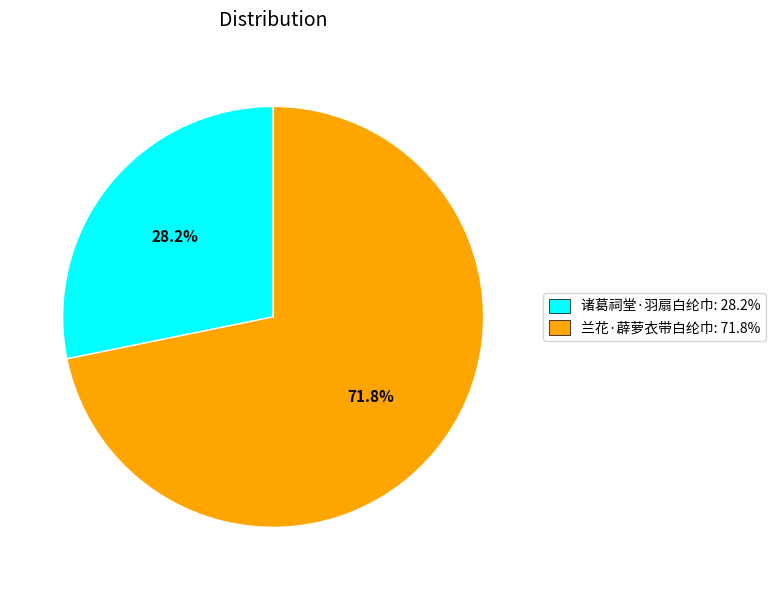

What portion of the pie excludes 兰花·薜萝衣带白纶巾?

28.2%